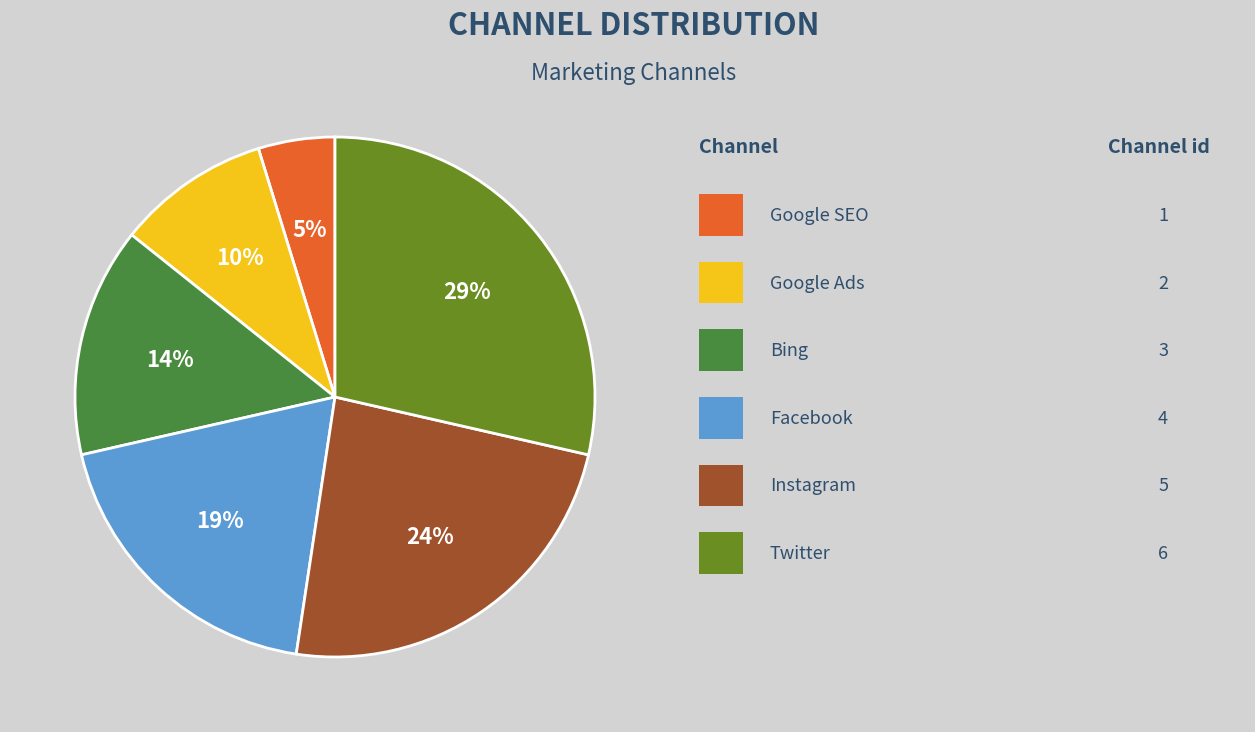

To the nearest percent, what is the average slice percentage?

17%